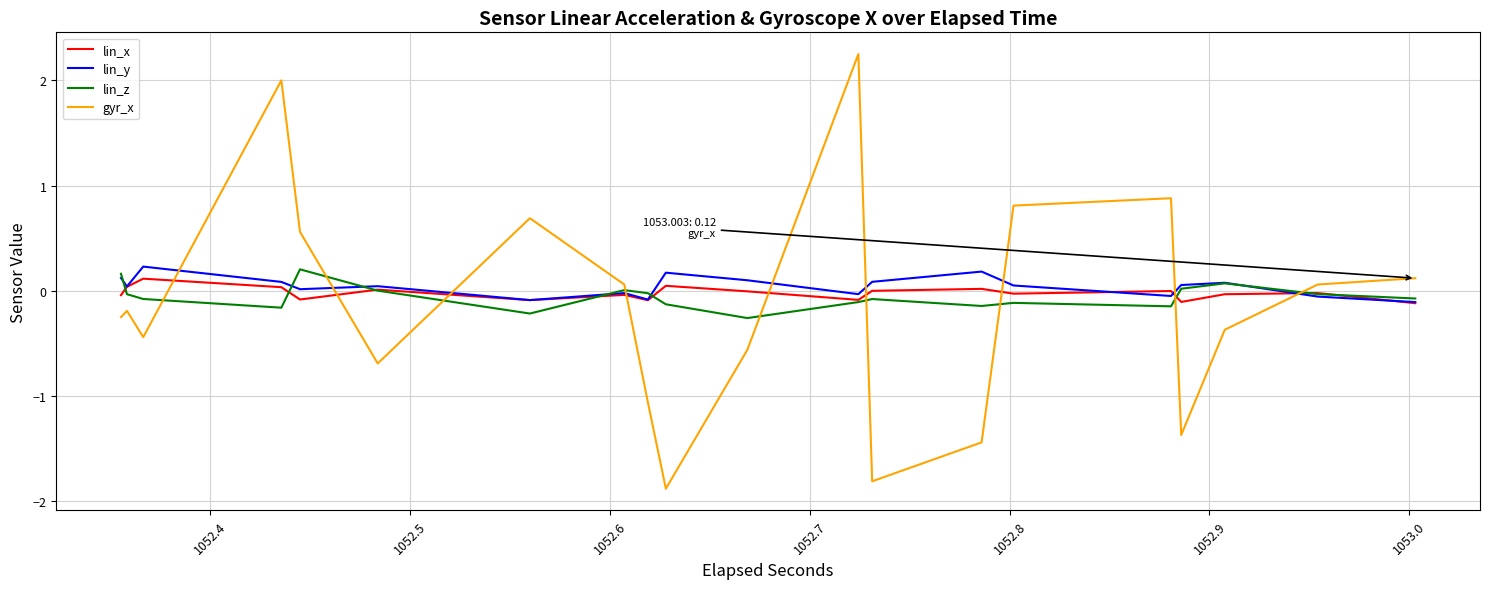

What are all the series names shown in the legend?

lin_x, lin_y, lin_z, gyr_x